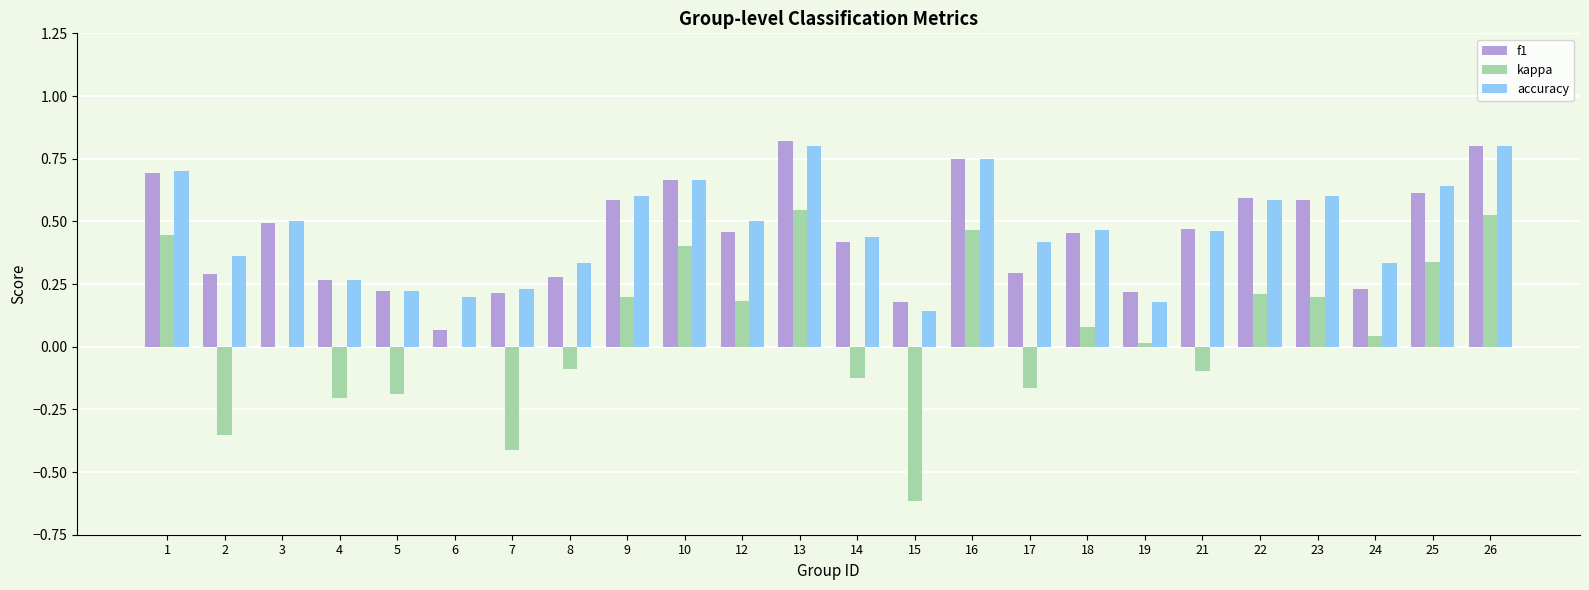

Is it true that accuracy equals 0.5 at 3?

True